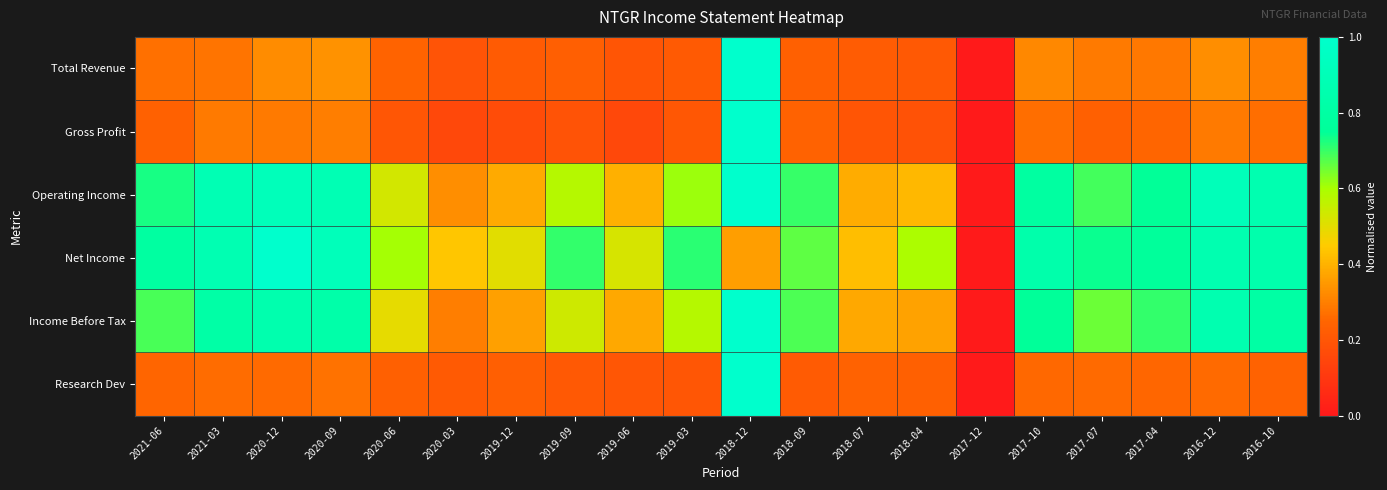

Reading left to right, what are all the values shown in this chart?

Total Revenue: 2021-06=0.3	2021-03=0.3	2020-12=0.3	2020-09=0.3	2020-06=0.2	2020-03=0.2	2019-12=0.2	2019-09=0.2	2019-06=0.2	2019-03=0.2	2018-12=1.0	2018-09=0.2	2018-07=0.2	2018-04=0.2	2017-12=0.0	2017-10=0.3	2017-07=0.3	2017-04=0.3	2016-12=0.3	2016-10=0.3
Gross Profit: 2021-06=0.2	2021-03=0.3	2020-12=0.3	2020-09=0.3	2020-06=0.2	2020-03=0.2	2019-12=0.2	2019-09=0.2	2019-06=0.2	2019-03=0.2	2018-12=1.0	2018-09=0.2	2018-07=0.2	2018-04=0.2	2017-12=0.0	2017-10=0.3	2017-07=0.2	2017-04=0.2	2016-12=0.3	2016-10=0.3
Operating Income: 2021-06=0.7	2021-03=0.9	2020-12=0.9	2020-09=0.9	2020-06=0.5	2020-03=0.3	2019-12=0.4	2019-09=0.6	2019-06=0.4	2019-03=0.6	2018-12=1.0	2018-09=0.7	2018-07=0.4	2018-04=0.4	2017-12=0.0	2017-10=0.8	2017-07=0.7	2017-04=0.7	2016-12=0.9	2016-10=0.9
Net Income: 2021-06=0.8	2021-03=0.9	2020-12=1.0	2020-09=0.9	2020-06=0.6	2020-03=0.4	2019-12=0.5	2019-09=0.7	2019-06=0.5	2019-03=0.7	2018-12=0.4	2018-09=0.7	2018-07=0.4	2018-04=0.6	2017-12=0.0	2017-10=0.8	2017-07=0.7	2017-04=0.8	2016-12=0.9	2016-10=0.8
Income Before Tax: 2021-06=0.7	2021-03=0.8	2020-12=0.9	2020-09=0.8	2020-06=0.5	2020-03=0.3	2019-12=0.4	2019-09=0.5	2019-06=0.4	2019-03=0.6	2018-12=1.0	2018-09=0.7	2018-07=0.4	2018-04=0.4	2017-12=0.0	2017-10=0.8	2017-07=0.7	2017-04=0.7	2016-12=0.9	2016-10=0.8
Research Dev: 2021-06=0.2	2021-03=0.3	2020-12=0.3	2020-09=0.3	2020-06=0.2	2020-03=0.2	2019-12=0.2	2019-09=0.2	2019-06=0.2	2019-03=0.2	2018-12=1.0	2018-09=0.2	2018-07=0.2	2018-04=0.2	2017-12=0.0	2017-10=0.3	2017-07=0.3	2017-04=0.3	2016-12=0.3	2016-10=0.2